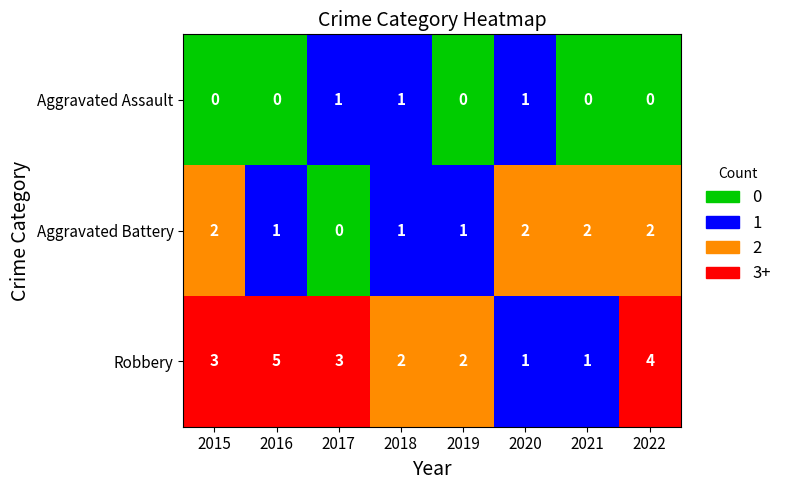

How many Robbery values are between 2 and 4?

5